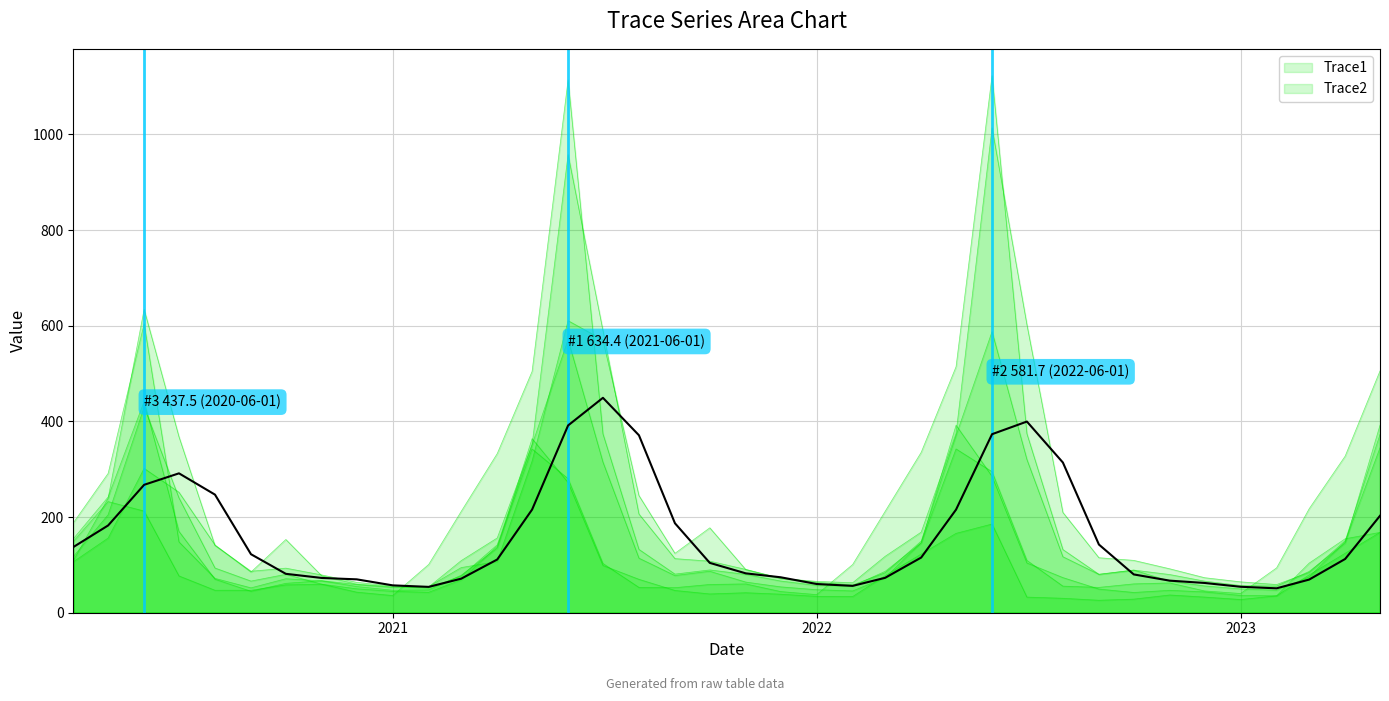

What position from the left is 35?

36